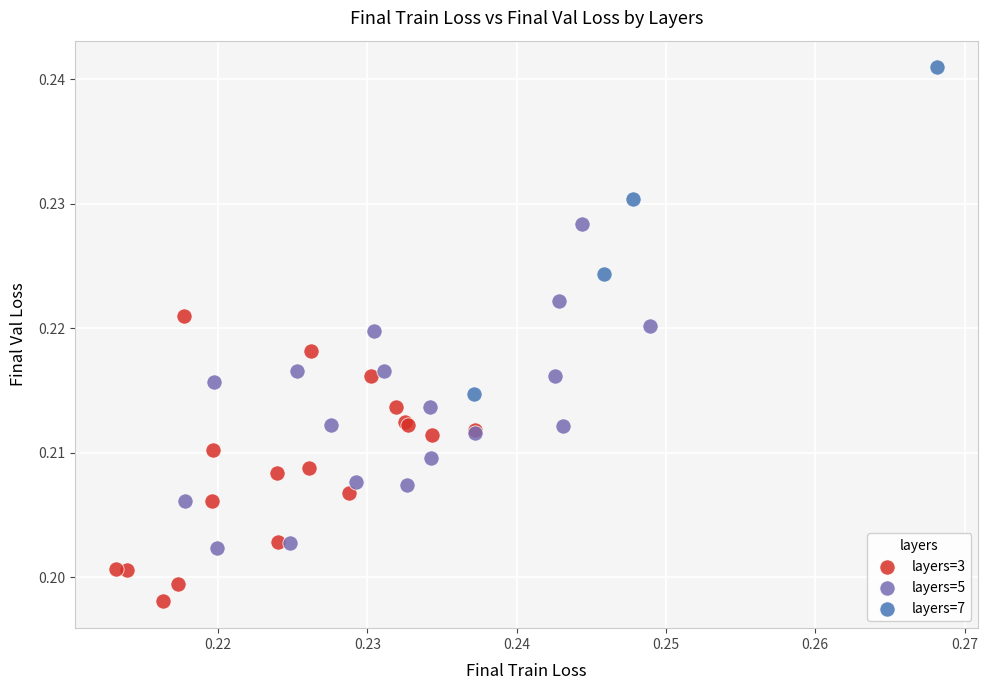

Which series contains the highest Y value?

layers=7